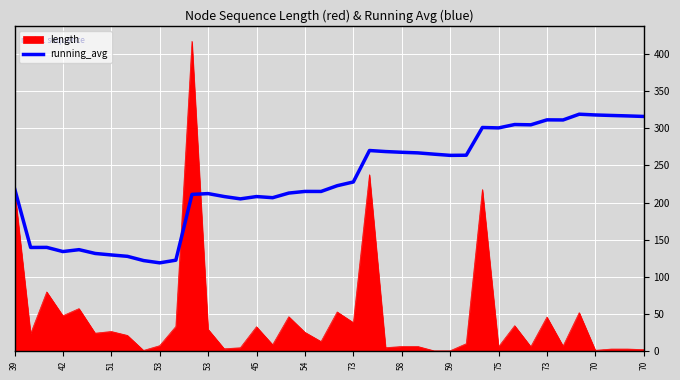

Which series has the largest range (max minus min)?

length